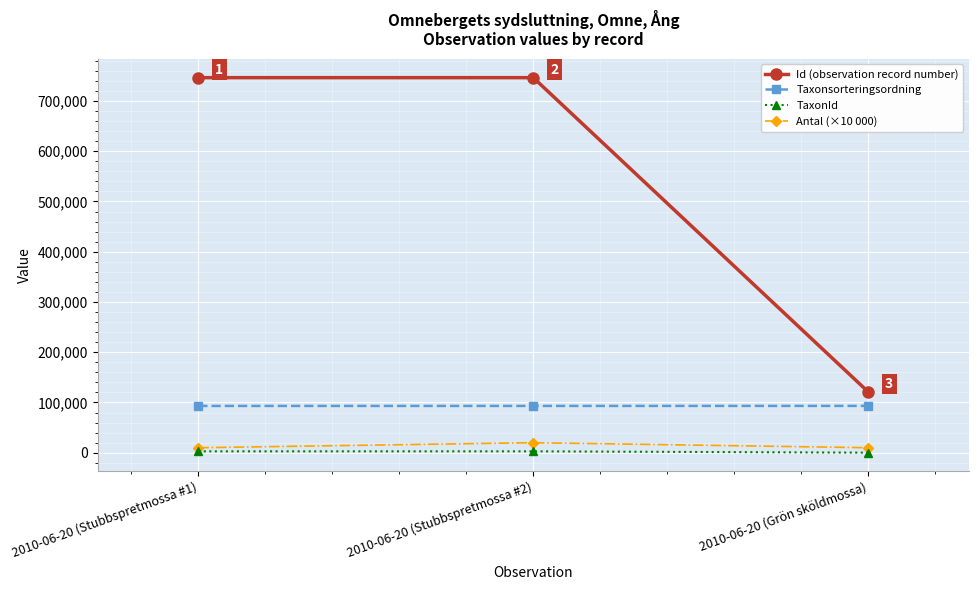

Is the value of Antal (×10 000) at 2010-06-20 (Grön sköldmossa) greater than the value of Id (observation record number) at 2010-06-20 (Grön sköldmossa)?

No